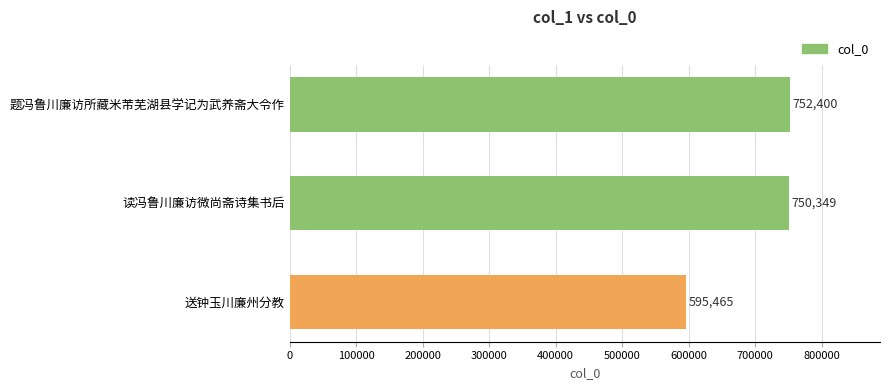

What is the difference between the maximum and minimum values?

156935